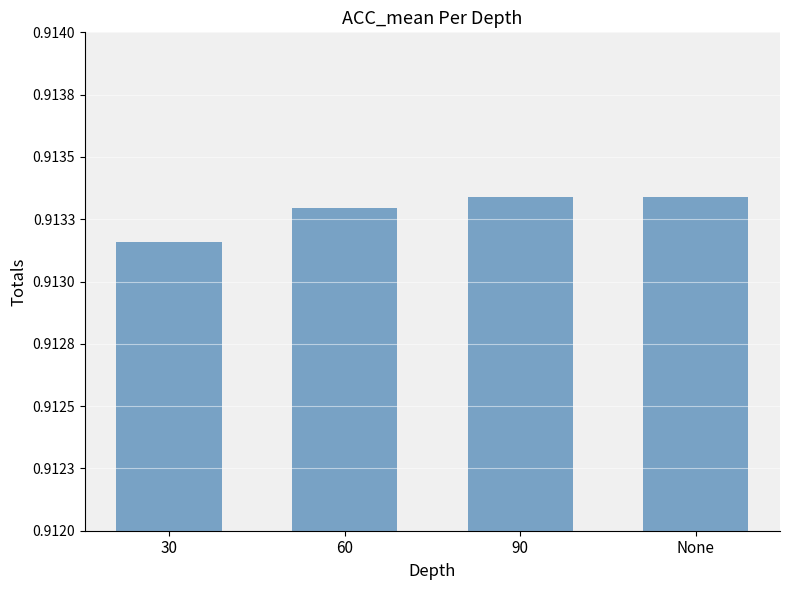

List the labels in order of value, largest first.

90, None, 60, 30